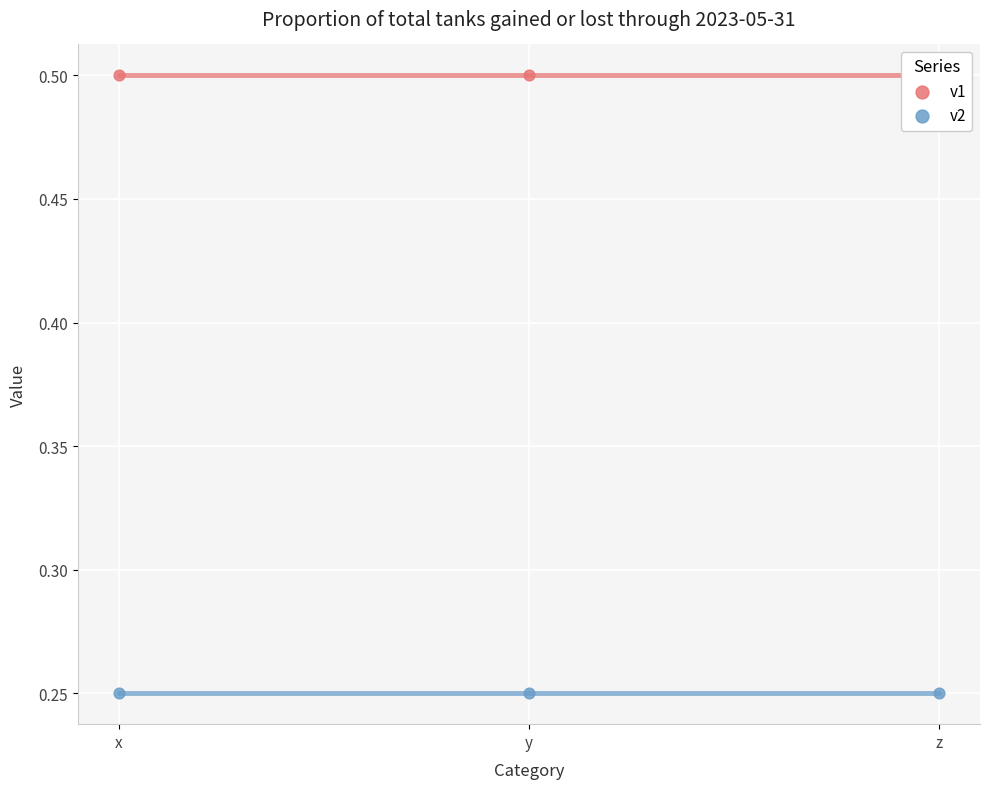

At which category is the sum across all series the highest?

x